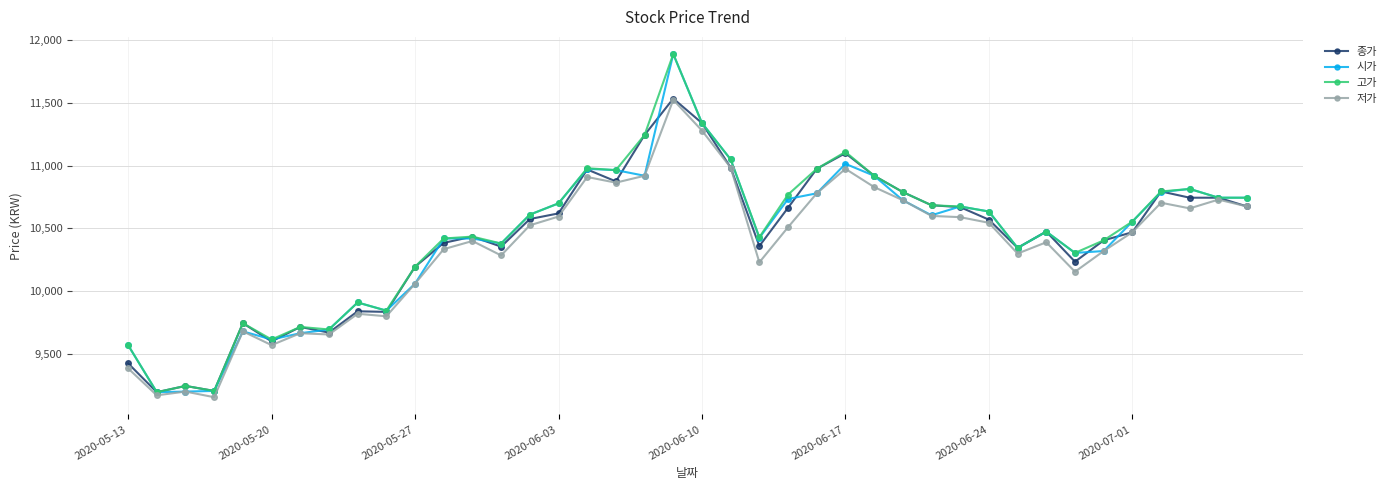

What is the value of the 시가 point at the 17th from the left?

10975